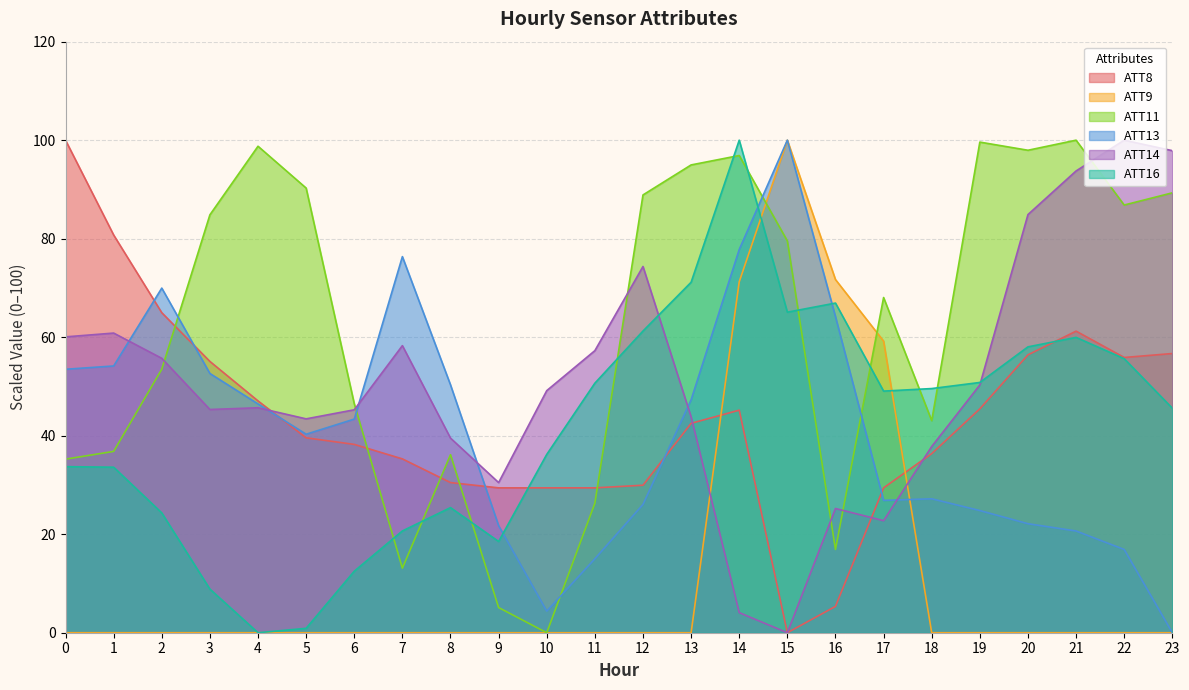

What is the sum of the ATT9 values at 5 and 15?

100.0